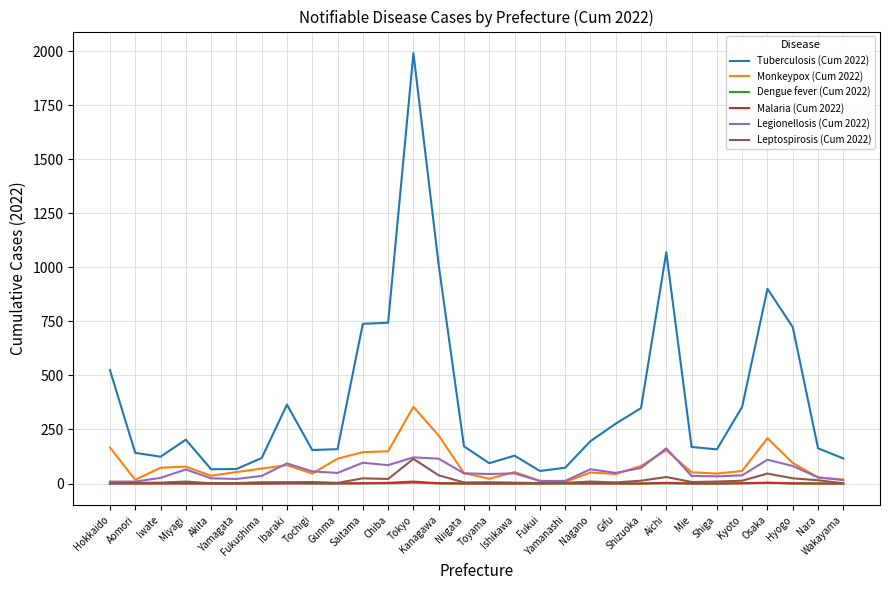

True or false: Tuberculosis (Cum 2022) and Malaria (Cum 2022) intersect in this chart.

False